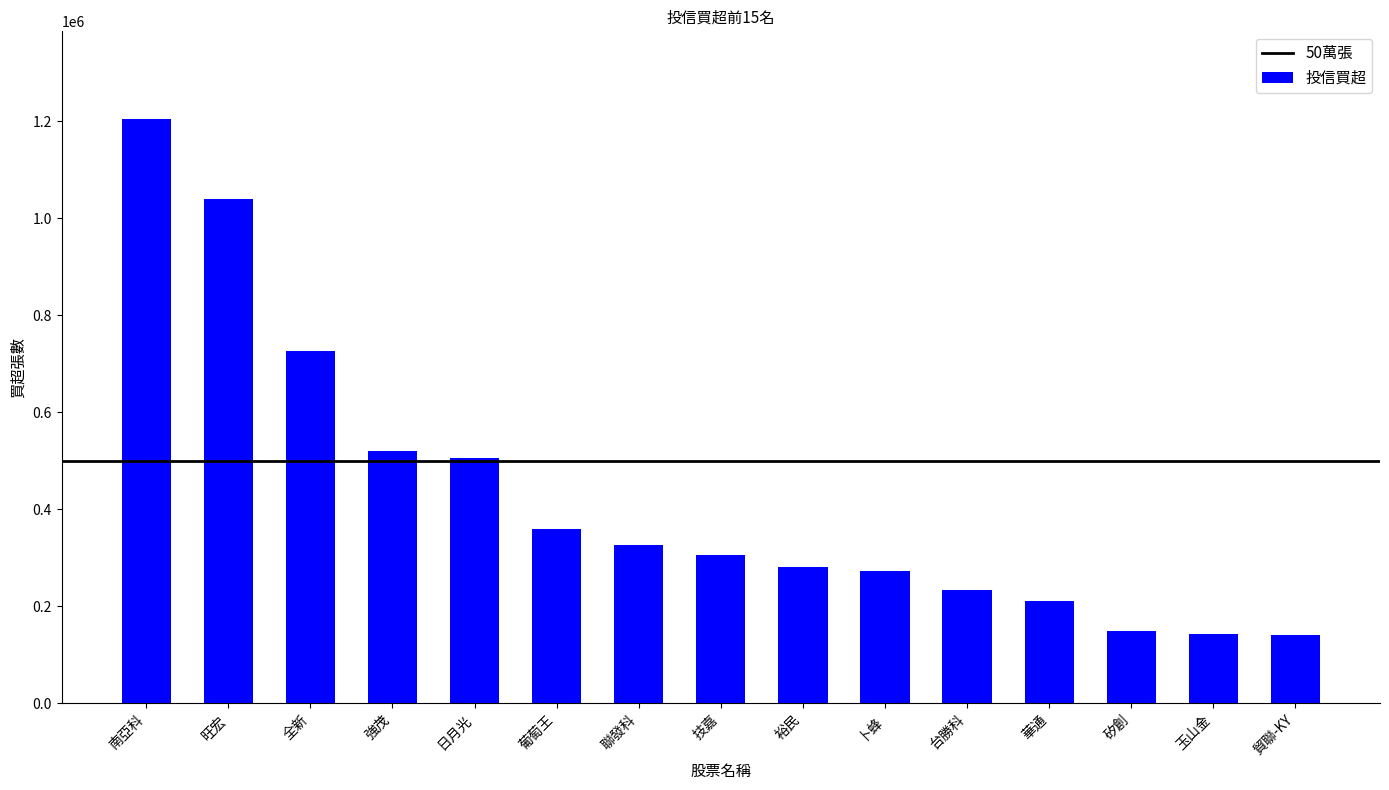

The chart shows a value of 150000 at 矽創. True or false?

True